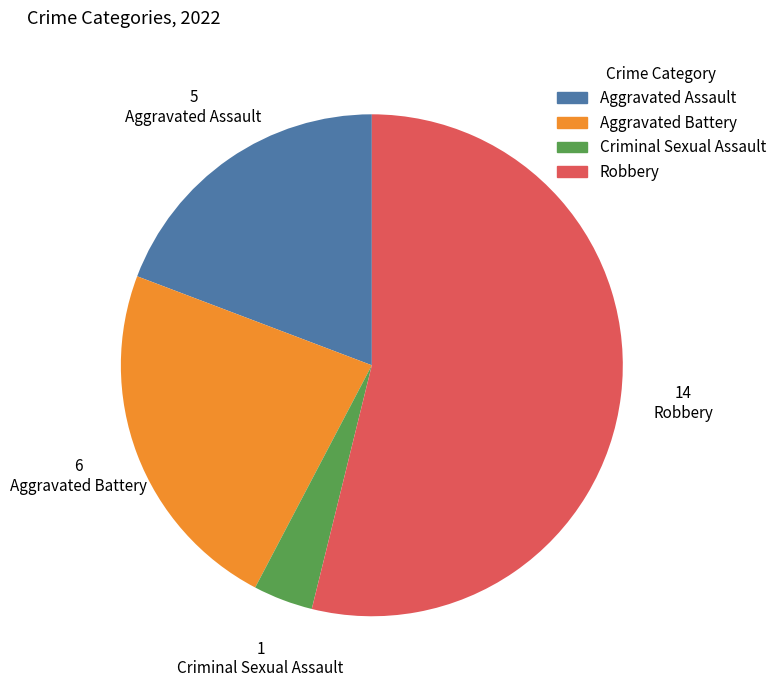

Which category accounts for the majority?

Robbery